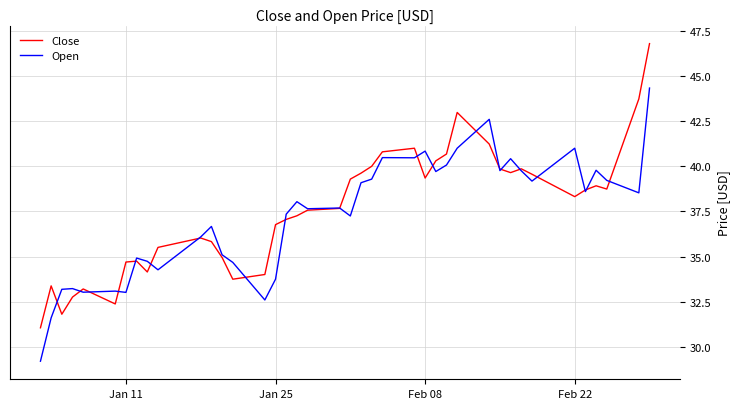

List the series in order of their peak value, lowest first.

Open, Close